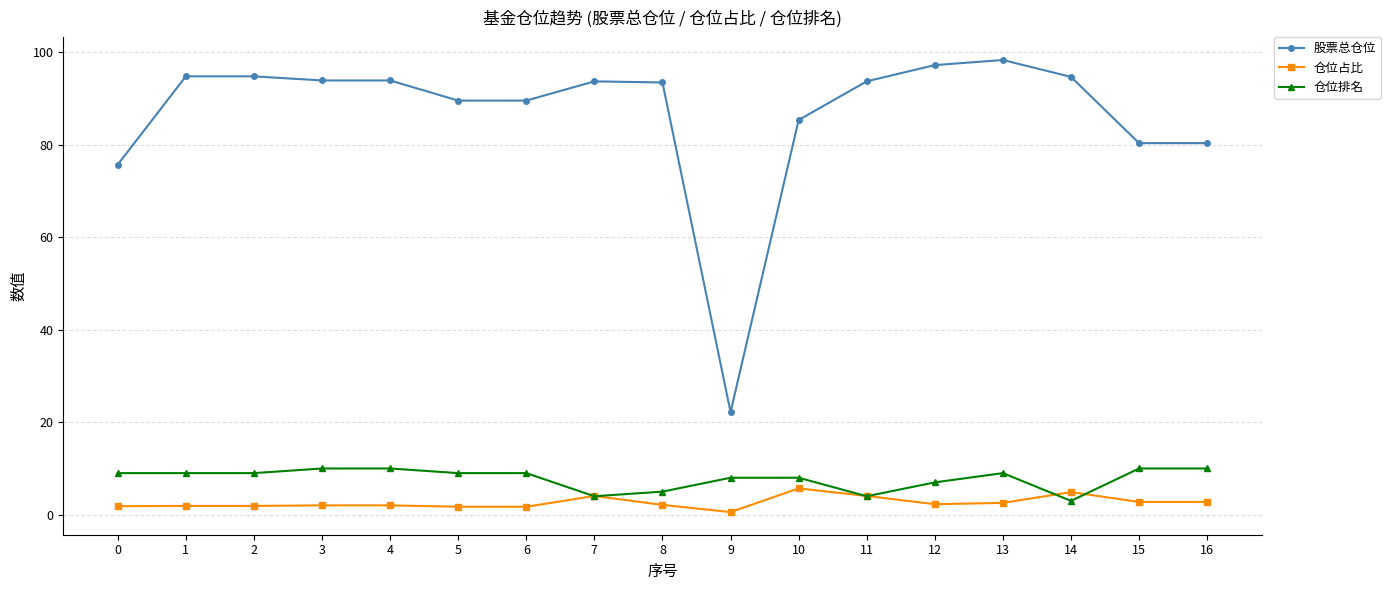

Which series has the widest spread of values?

股票总仓位